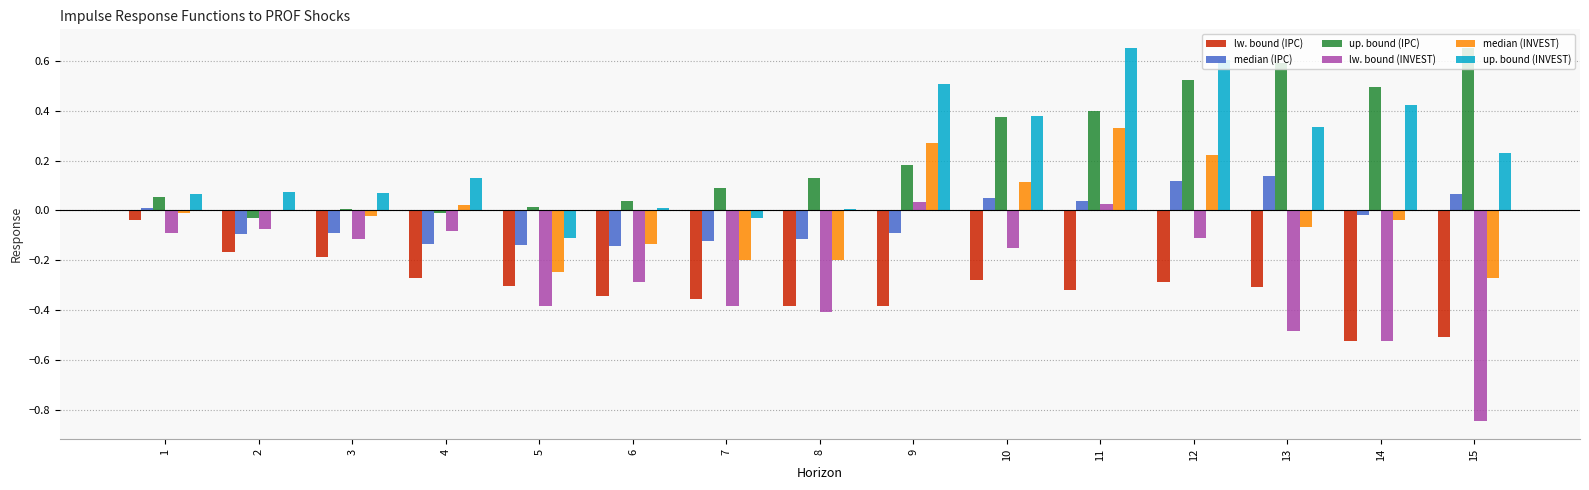

Which series has the widest spread of values?

lw. bound (INVEST)